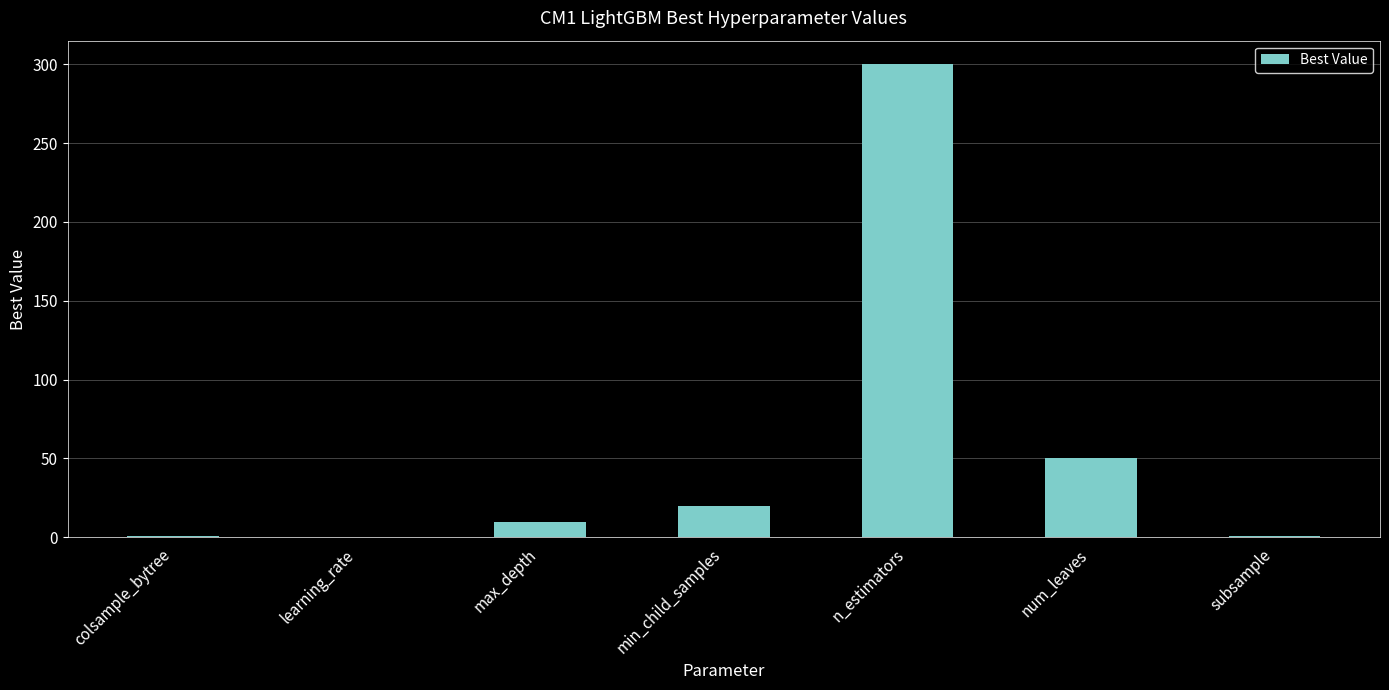

What is the maximum value shown in the chart?

300.0